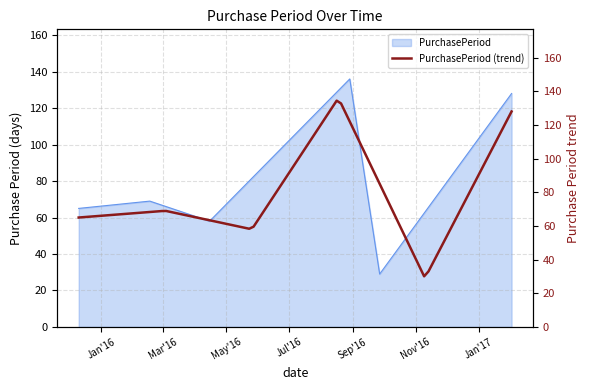

What is the highest value of the PurchasePeriod series?

136